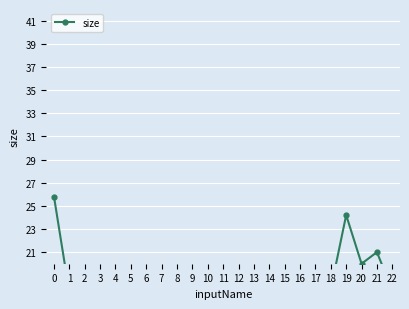

What is the difference between the maximum and minimum values?

19.5